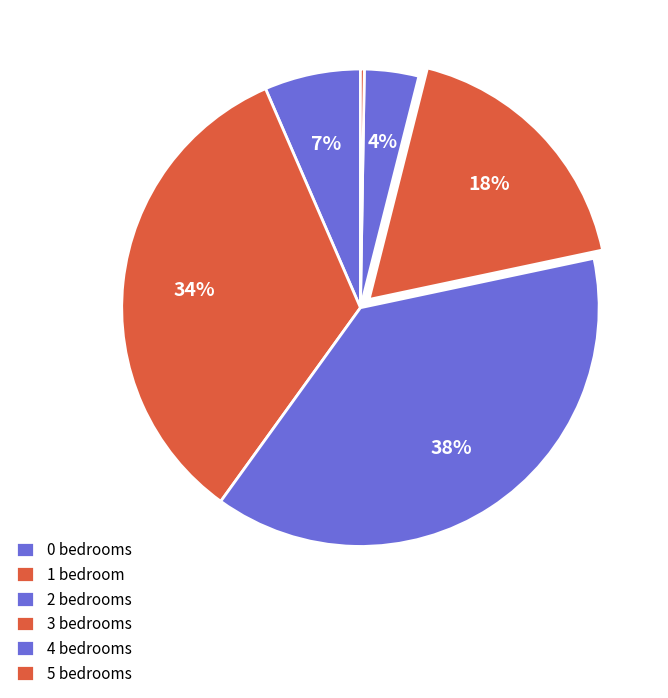

Which slice is the largest?

2